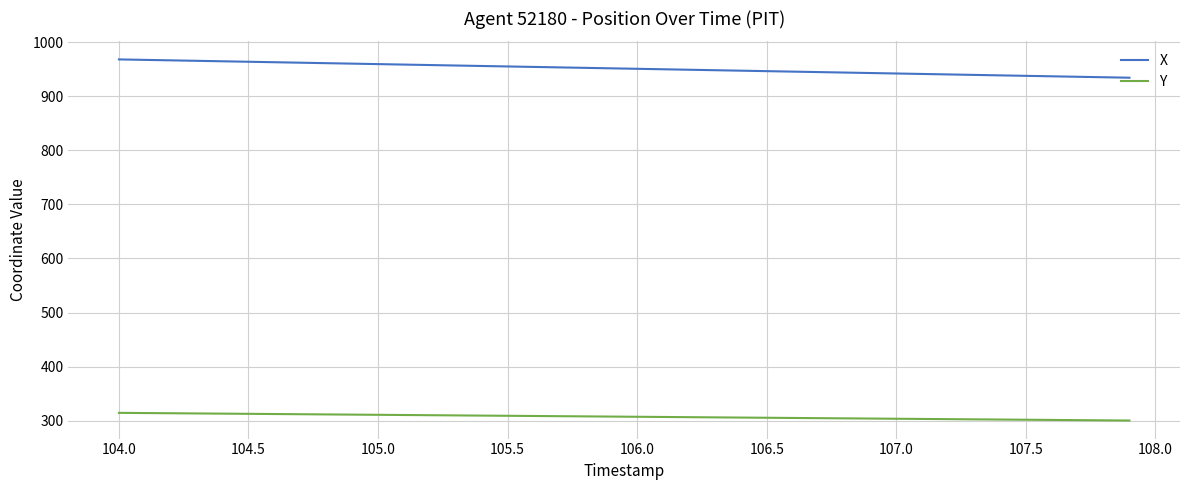

Rank the series by their average value, from highest to lowest.

X, Y